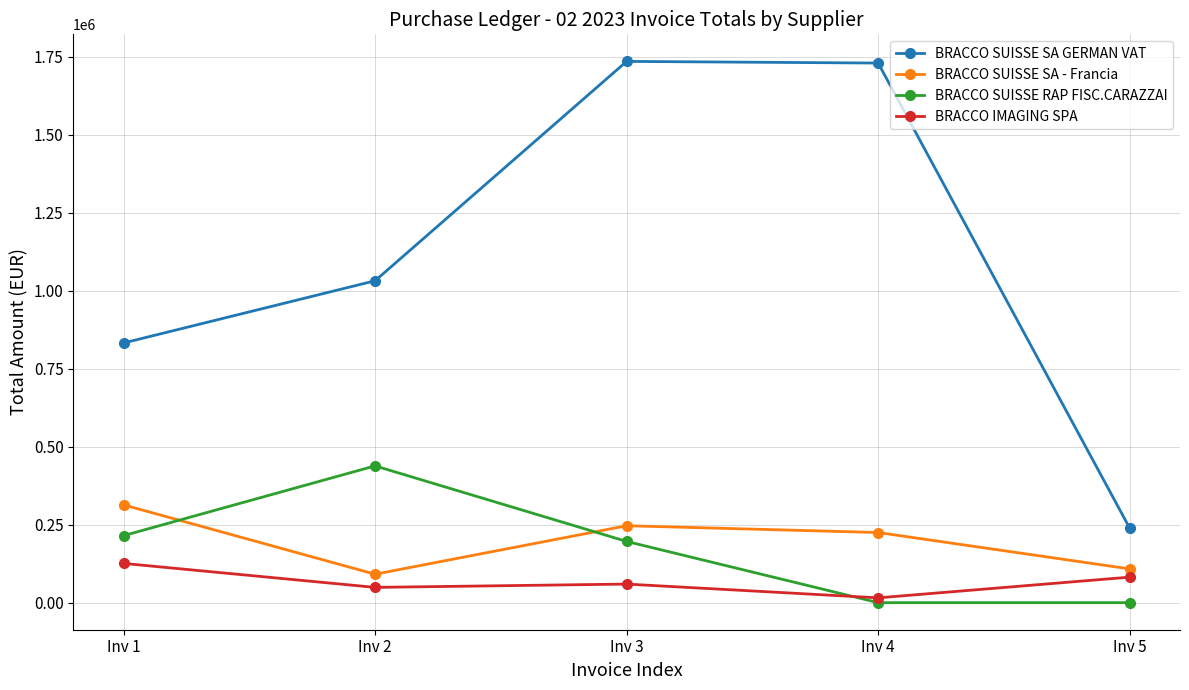

List the series in order of their peak value, highest first.

BRACCO SUISSE SA GERMAN VAT, BRACCO SUISSE RAP FISC.CARAZZAI, BRACCO SUISSE SA - Francia, BRACCO IMAGING SPA